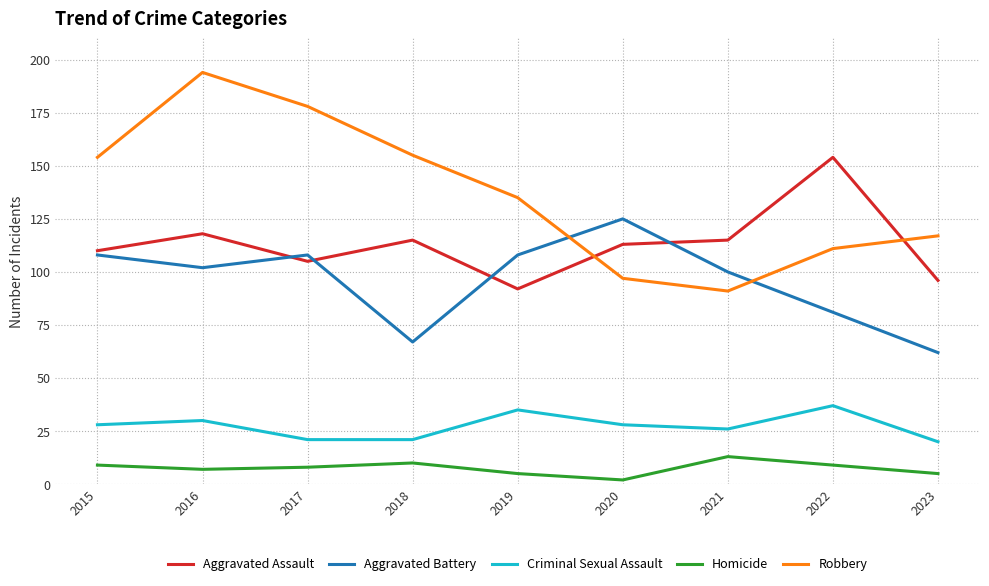

Which series has the largest total across all categories?

Robbery